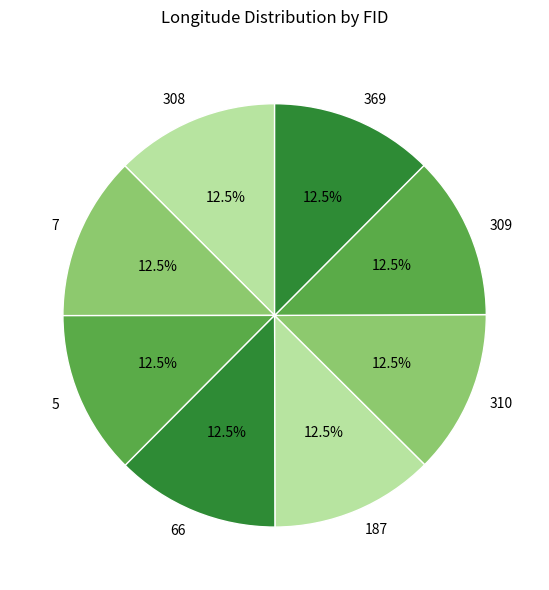

What is the ratio of the value at 309 to the value at 369?

1.0